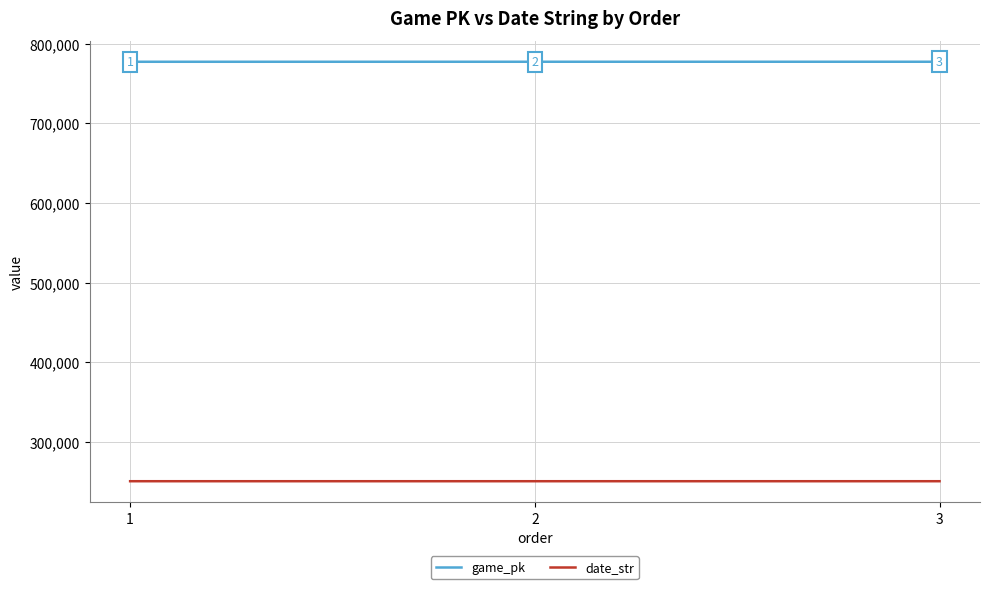

Is the value of date_str at 3 greater than the value of game_pk at 1?

No